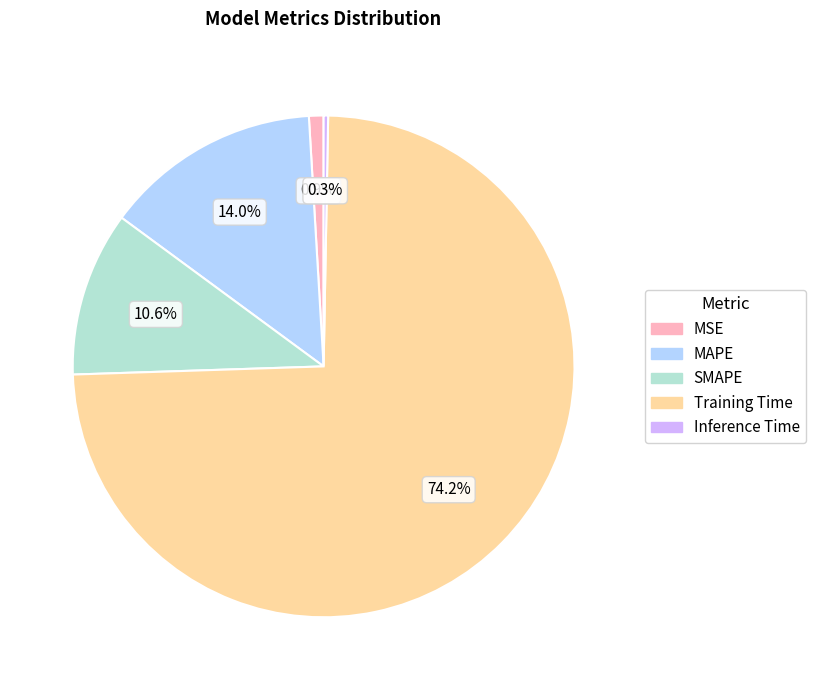

True or false: Training Time accounts for 74% of the total.

True